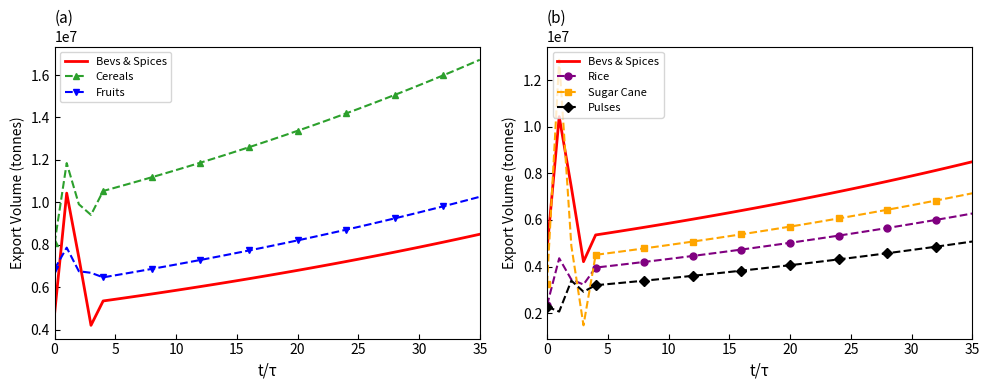

Which has a higher value, 14 or 24?

24